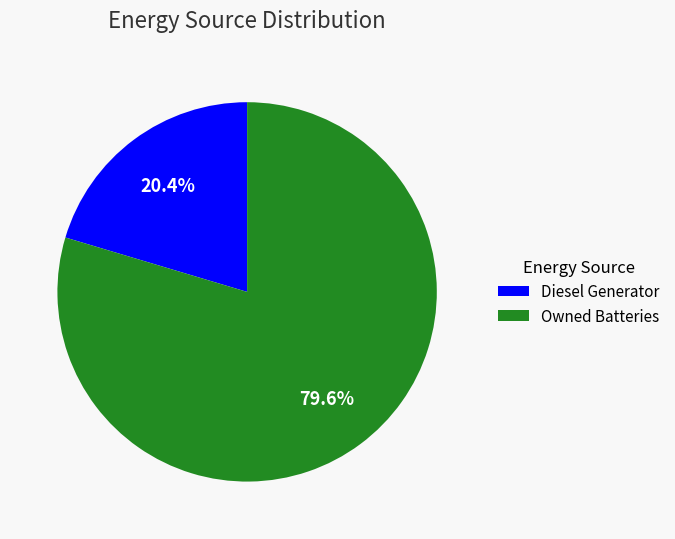

Count the number of slices in the pie.

2